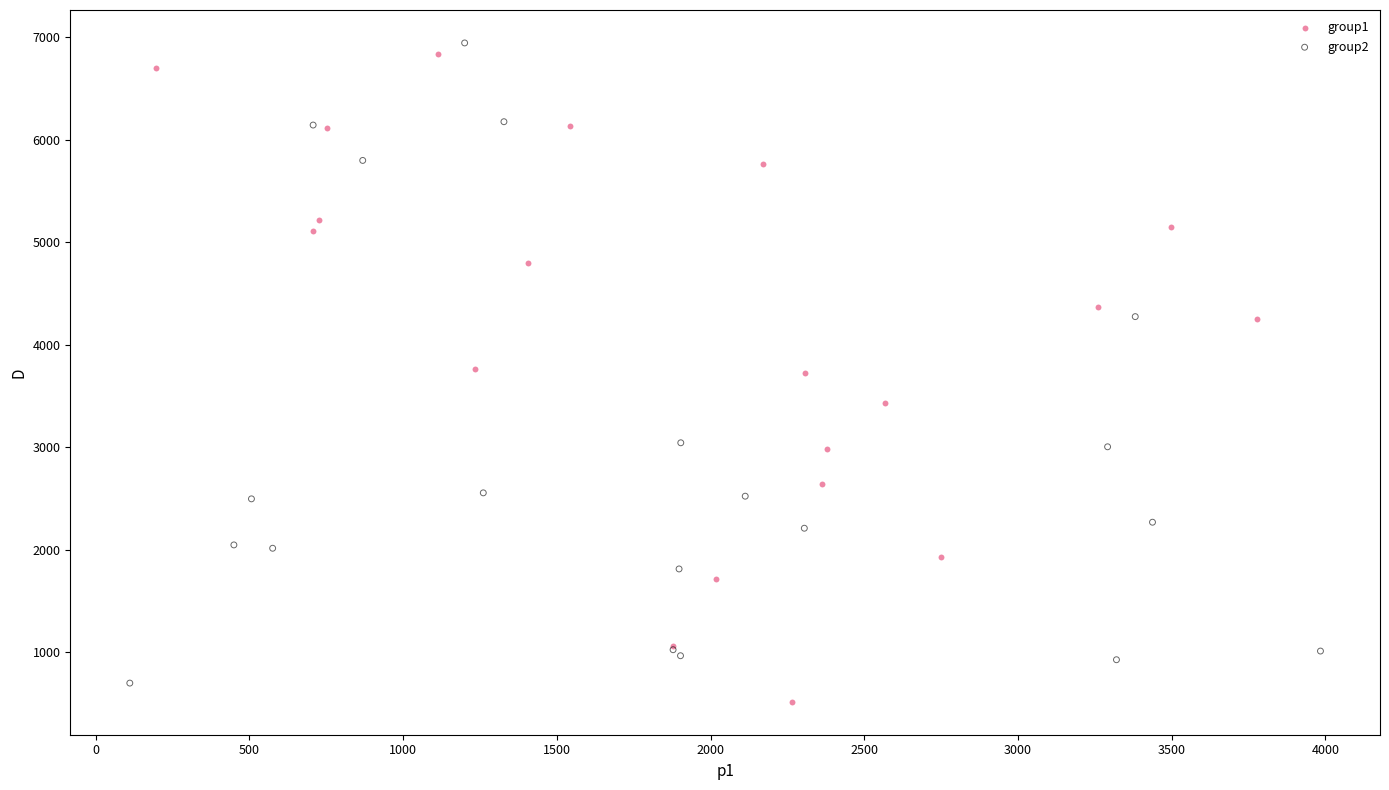

What are all the series names shown in the legend?

group1, group2